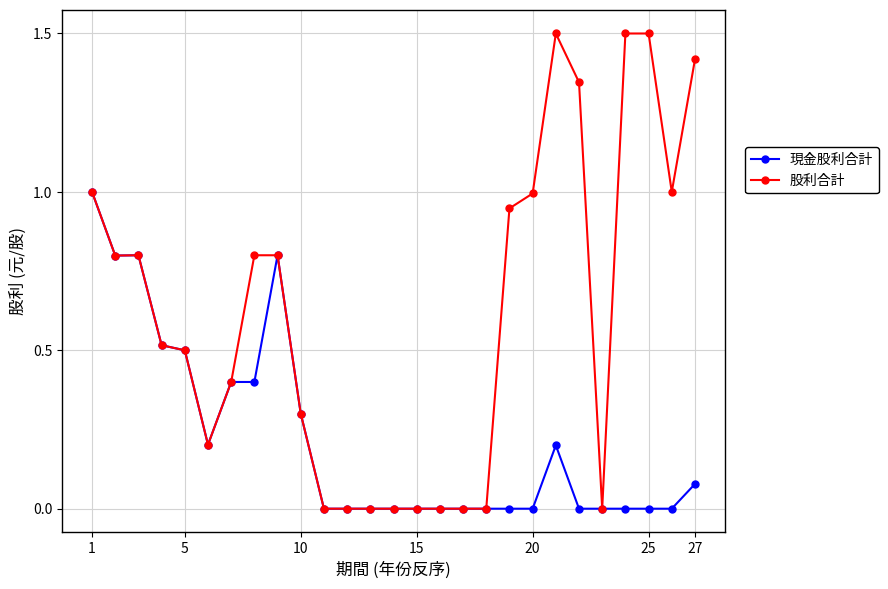

Rank the series by their average value, from highest to lowest.

股利合計, 現金股利合計